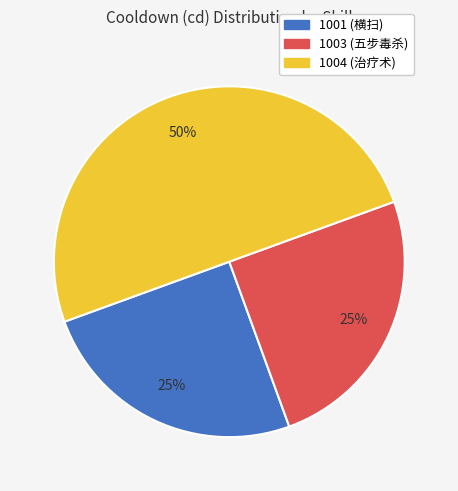

Is 1001 (横扫) the majority of the pie?

No